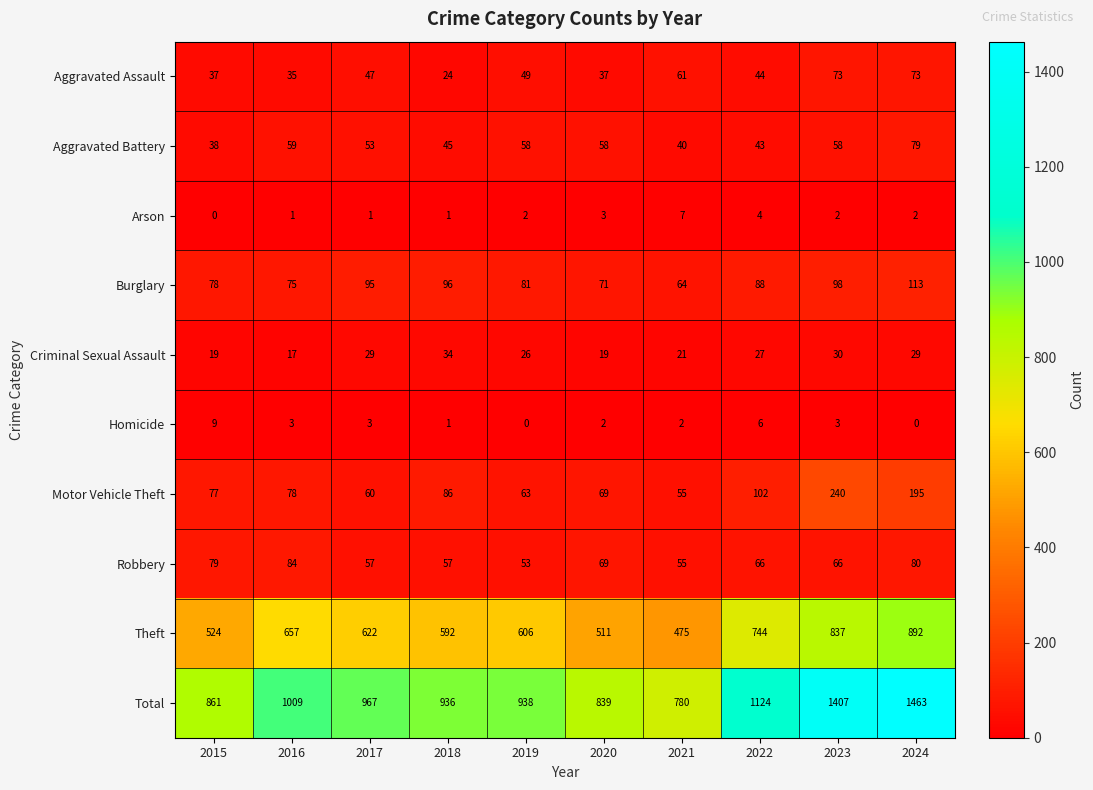

What is the sum of all Arson values?

23